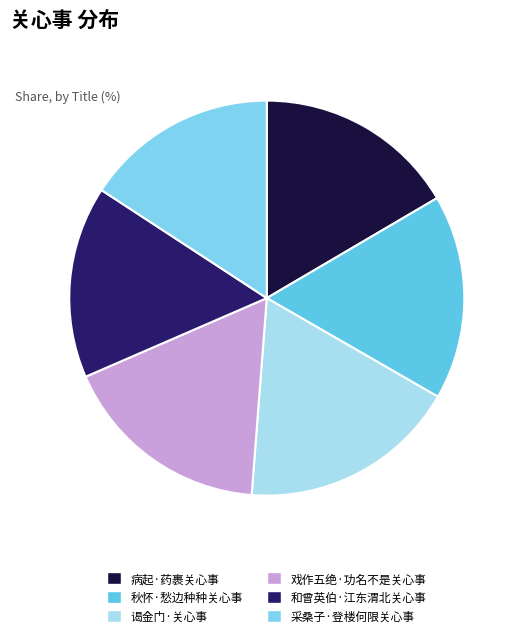

Does 戏作五绝·功名不是关心事 represent more than half of the total?

No